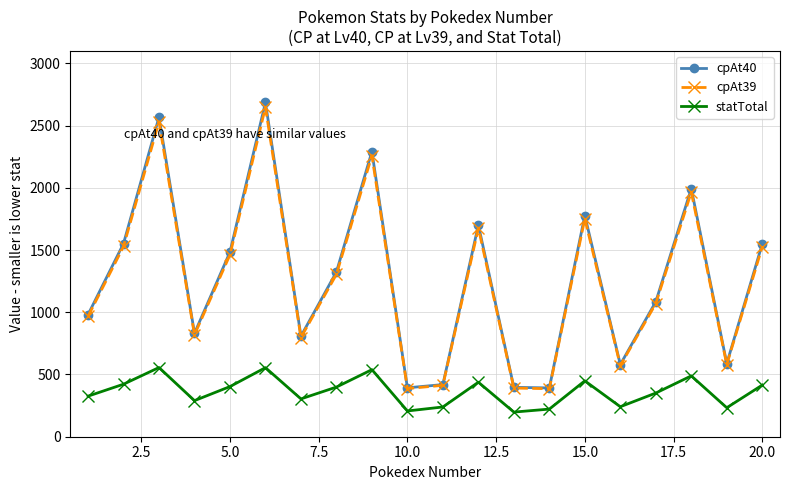

Which series has the widest spread of values?

cpAt40